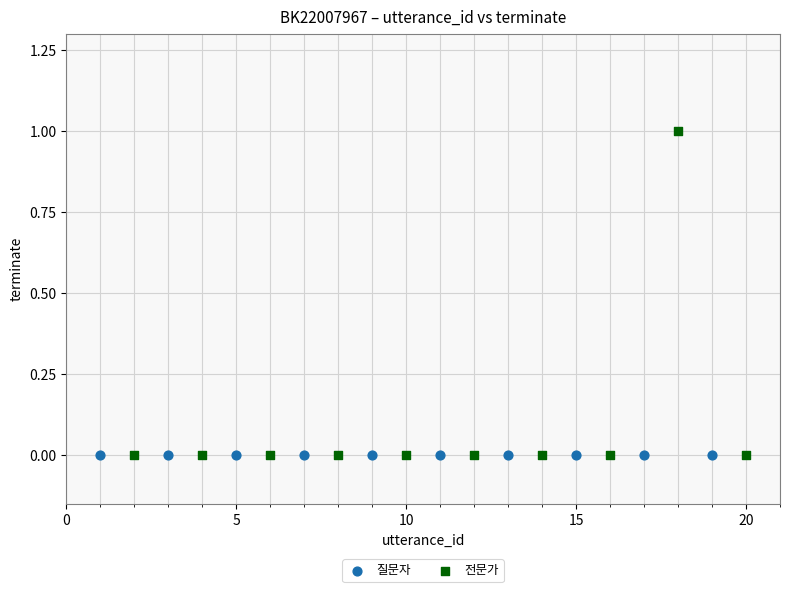

Which series reaches the maximum Y coordinate?

전문가